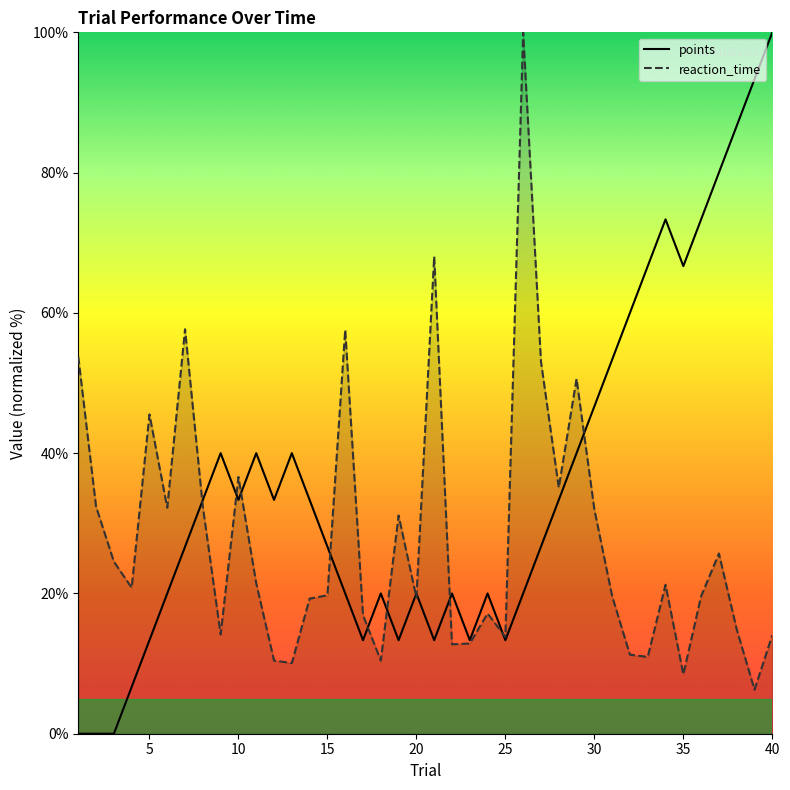

Between which two adjacent categories do points and reaction_time first intersect?

7 and 8